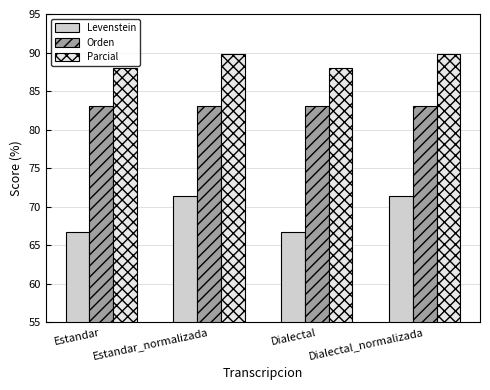

List the series in order of their overall mean, lowest first.

Levenstein, Orden, Parcial